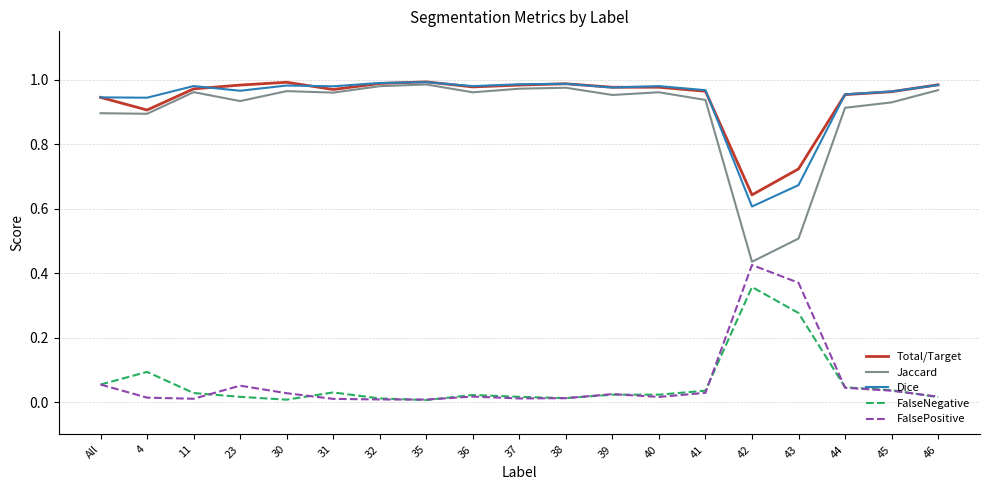

The value of Total/Target at 36 is 1.0. True or false?

True